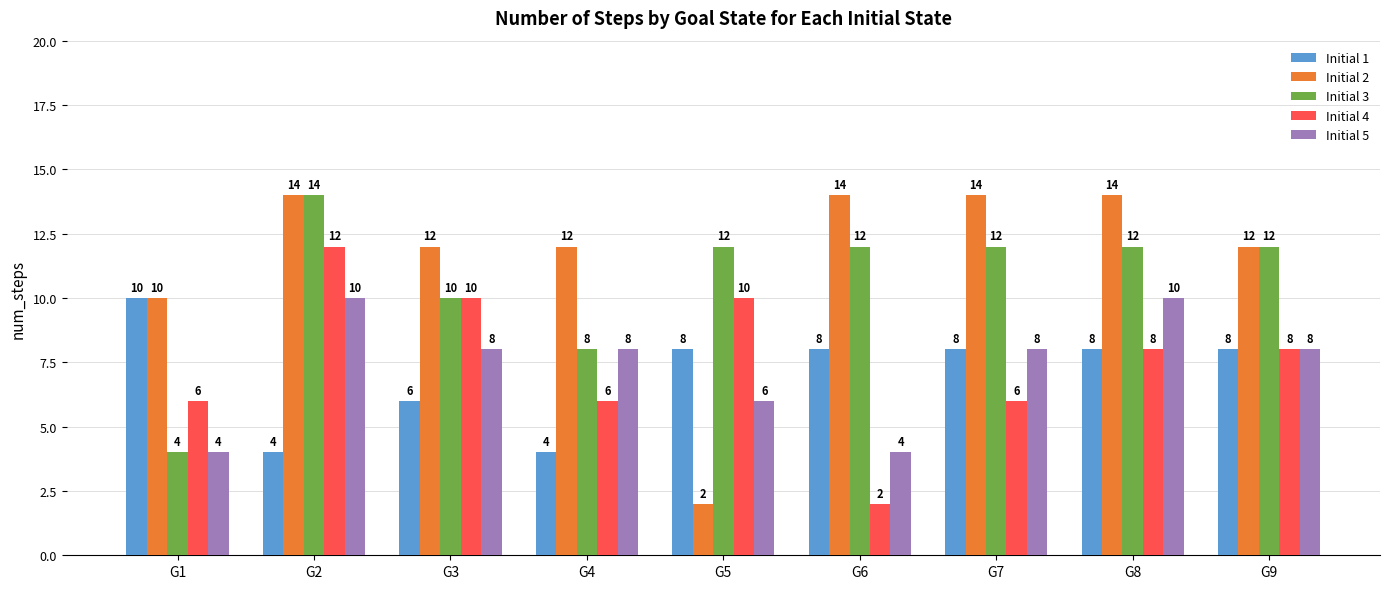

Reading left to right, what are all the values shown in this chart?

Initial 1: 10	4	6	4	8	8	8	8	8
Initial 2: 10	14	12	12	2	14	14	14	12
Initial 3: 4	14	10	8	12	12	12	12	12
Initial 4: 6	12	10	6	10	2	6	8	8
Initial 5: 4	10	8	8	6	4	8	10	8